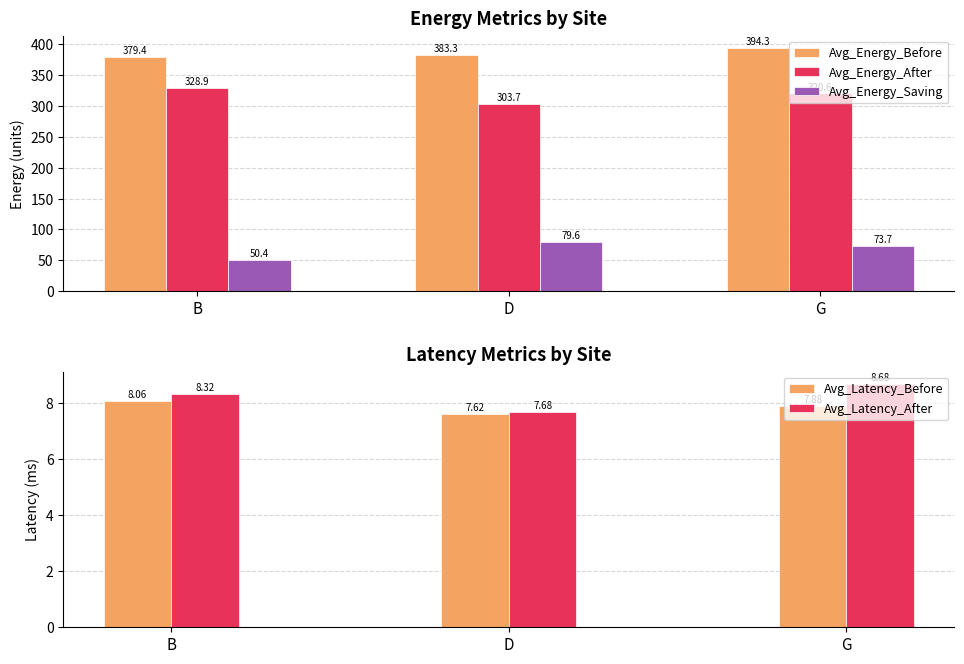

Which has a higher value, D or G?

G